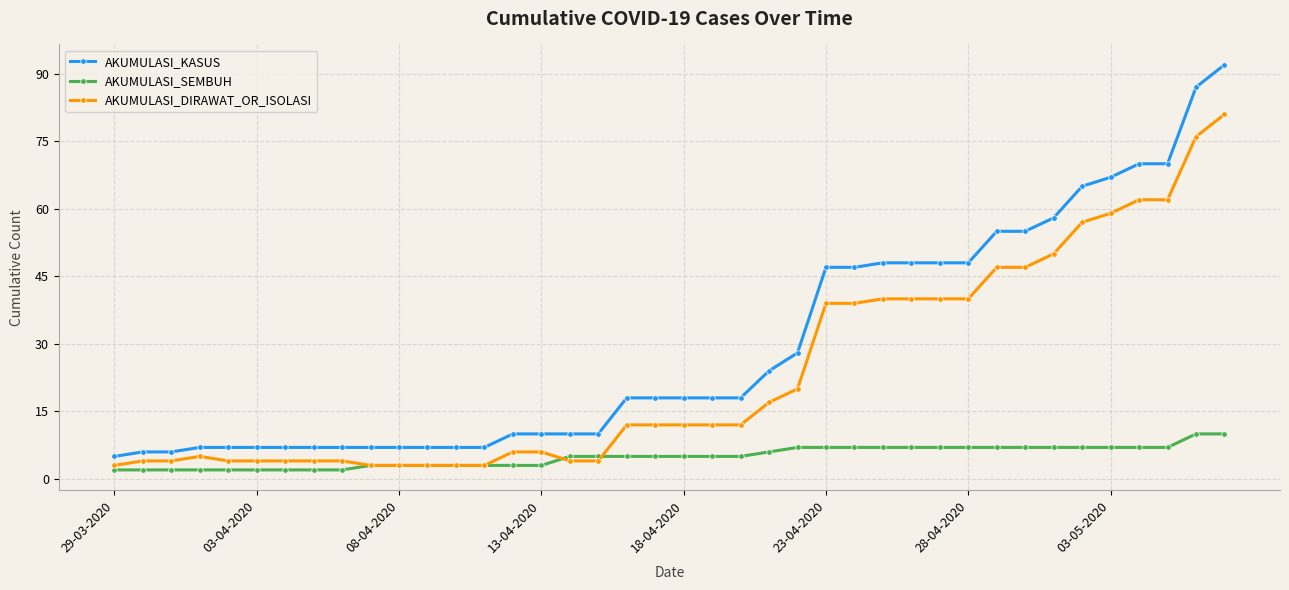

True or false: AKUMULASI_KASUS and AKUMULASI_SEMBUH intersect in this chart.

False